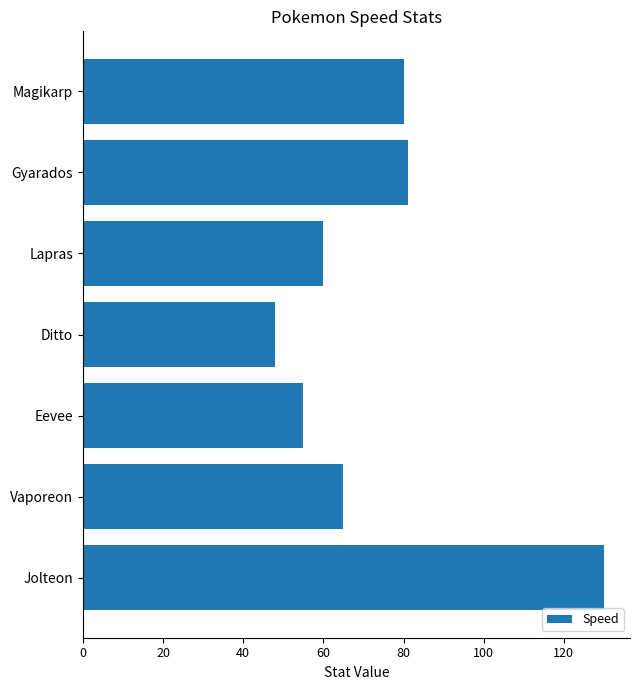

What is the greatest value displayed?

130